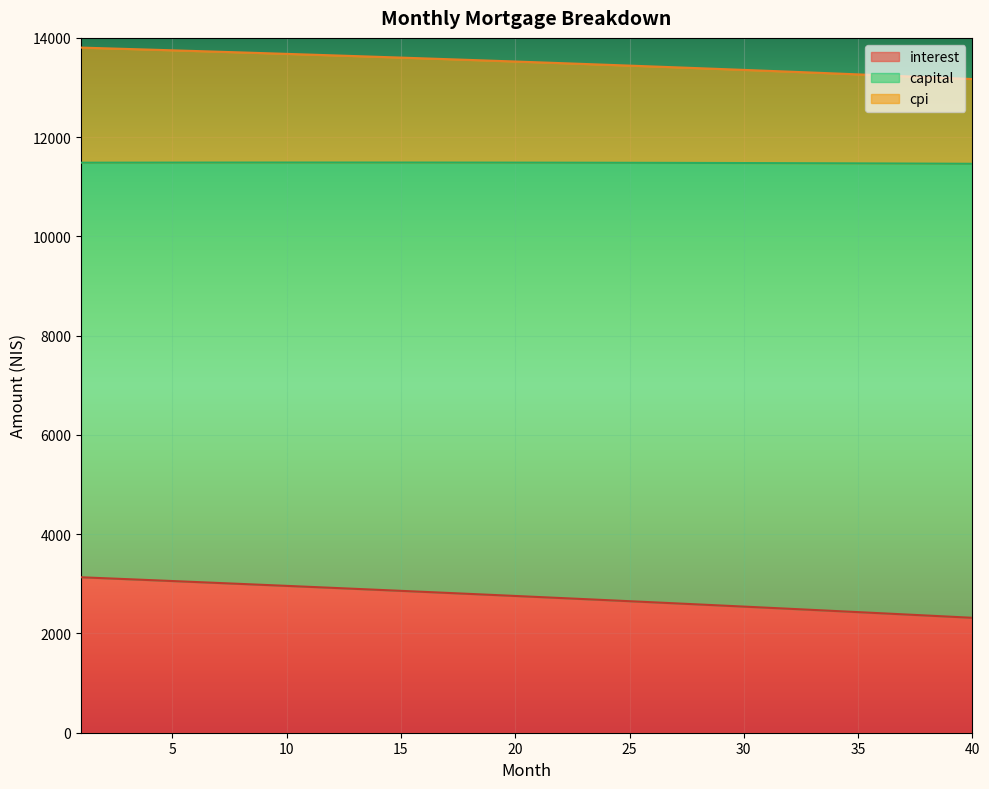

What is the average value of the interest series?

2737.8